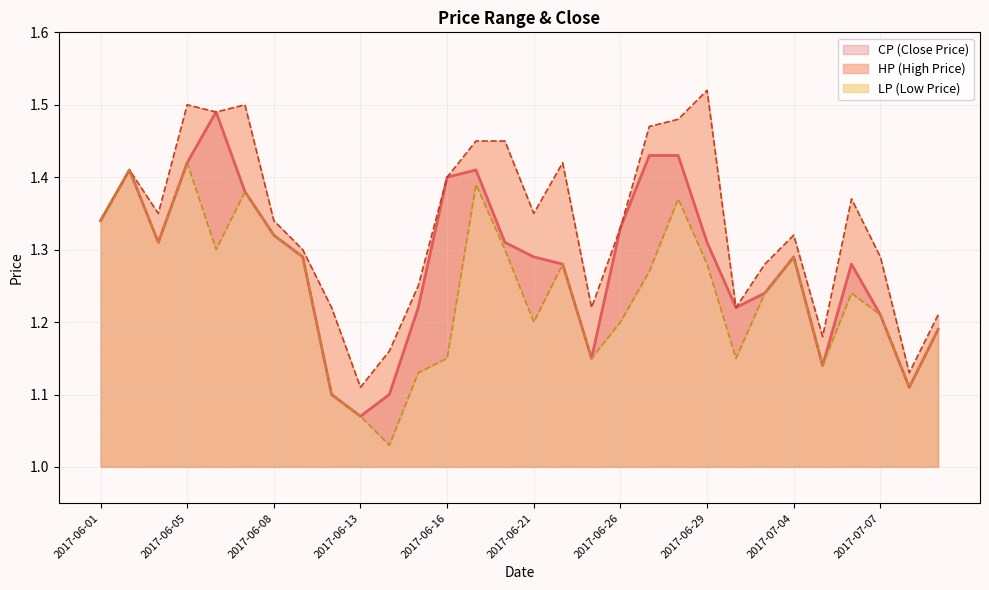

At how many categories does at least one series exceed 1?

30